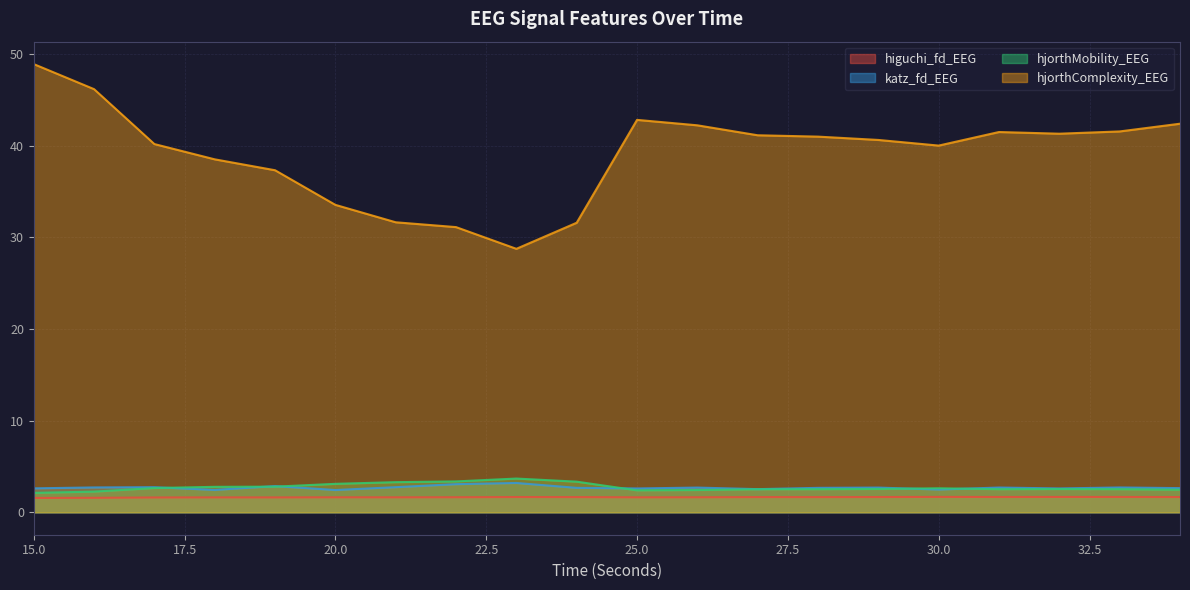

The value of katz_fd_EEG at 31 is 2.7. True or false?

True